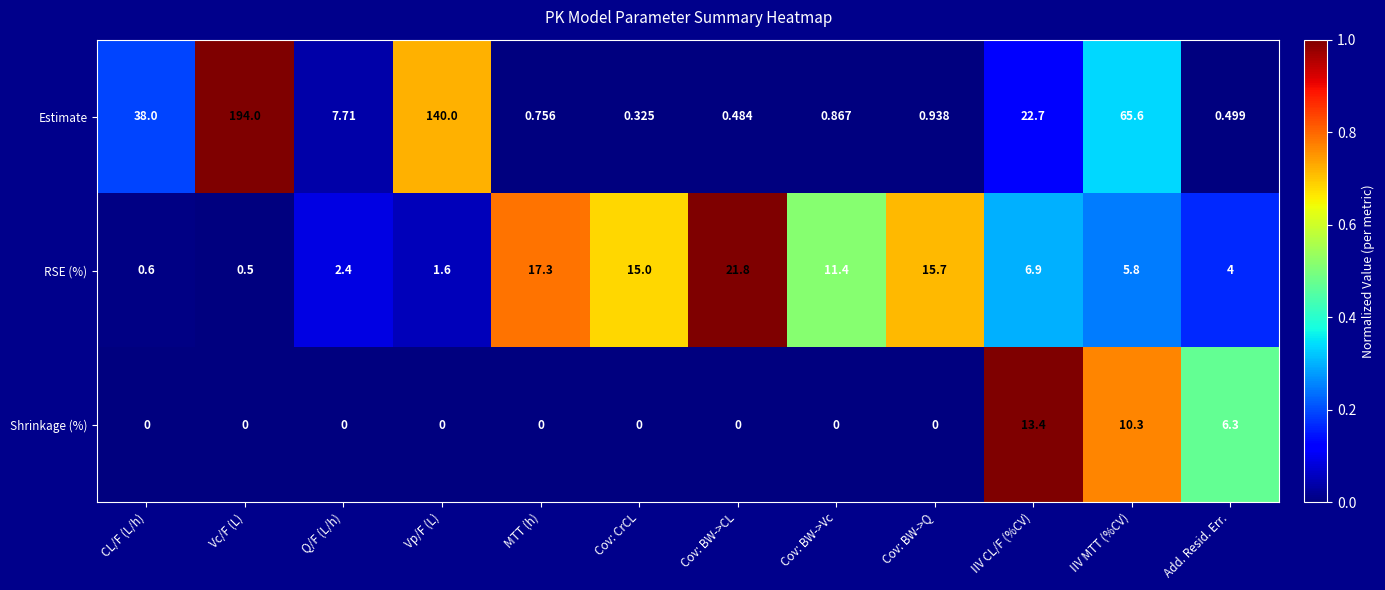

How many categories are shown in the chart?

12